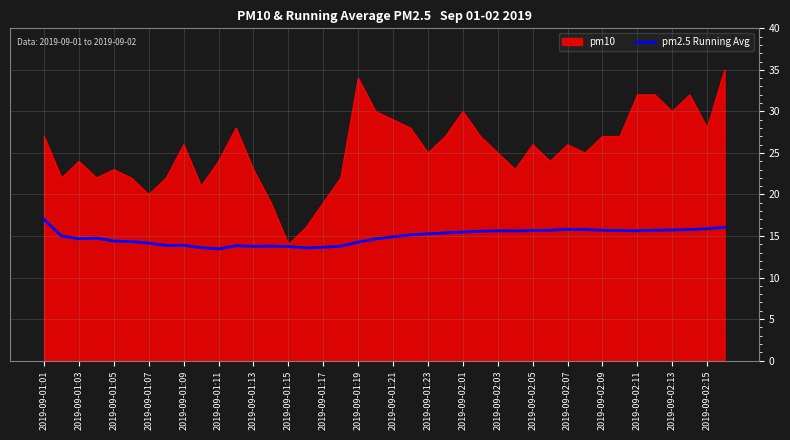

Rank the series by their maximum value, from highest to lowest.

pm10, pm2.5 Running Avg